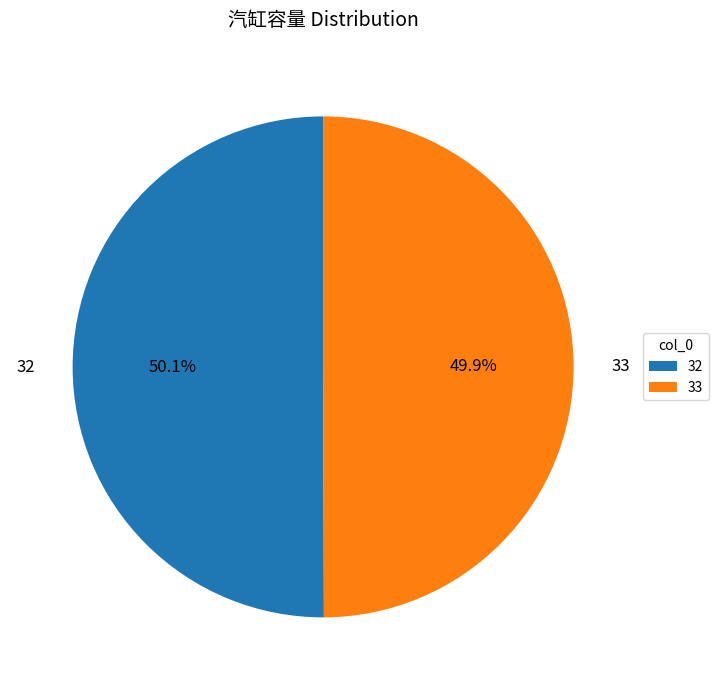

What is the ratio of the value at 33 to the value at 32?

1.0